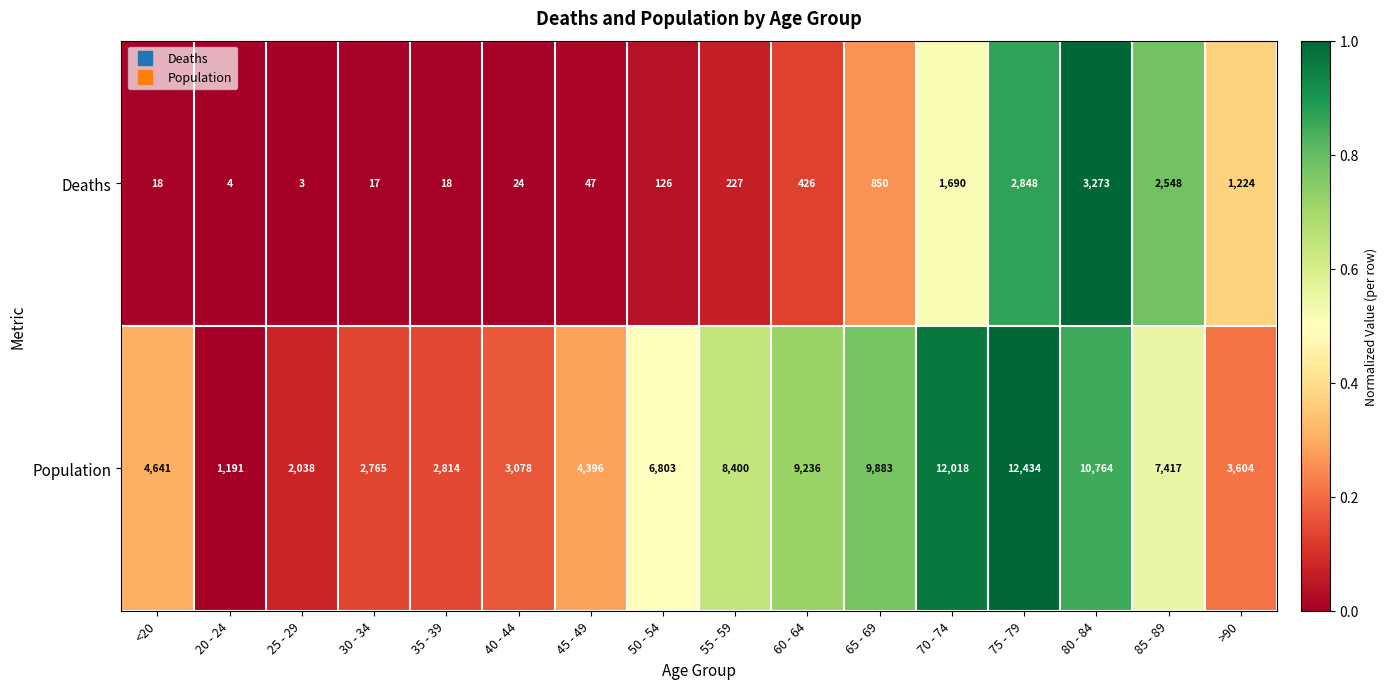

List the series in order of their peak value, lowest first.

Deaths, Population